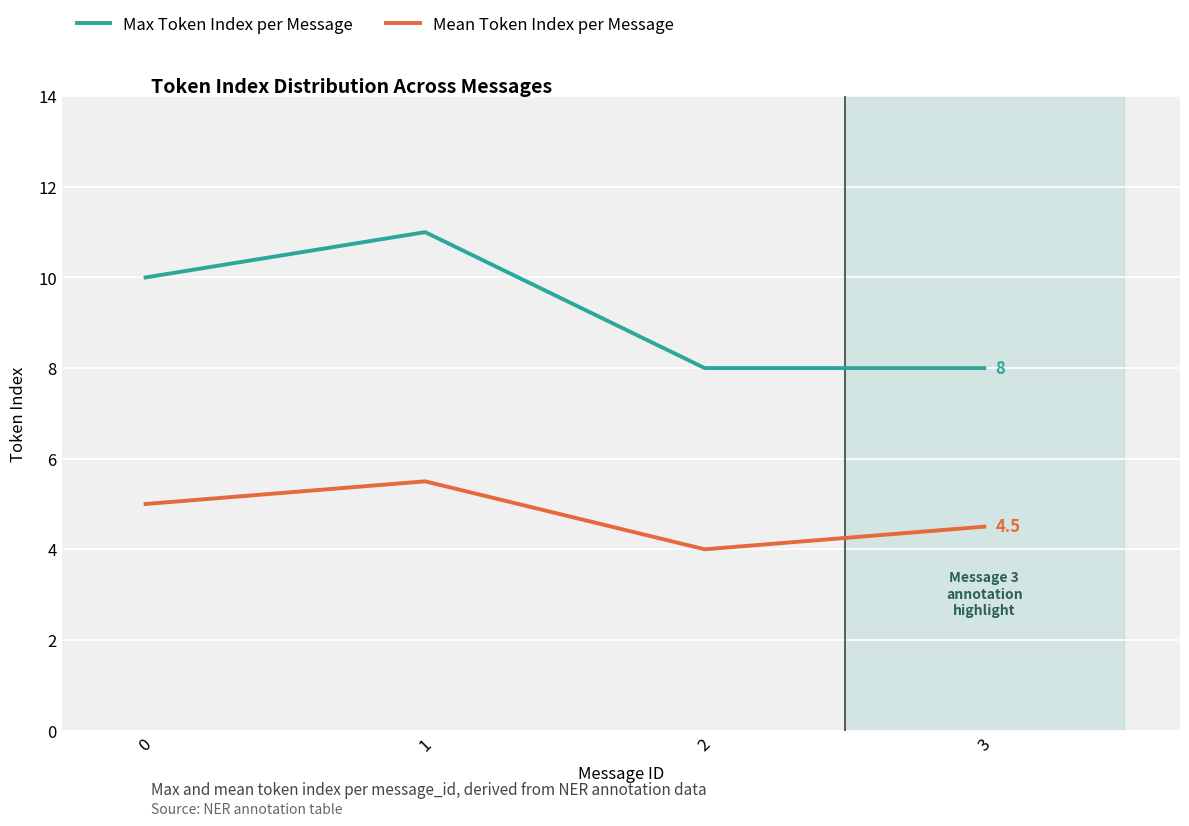

At which label is Mean Token Index per Message closest to 4?

2